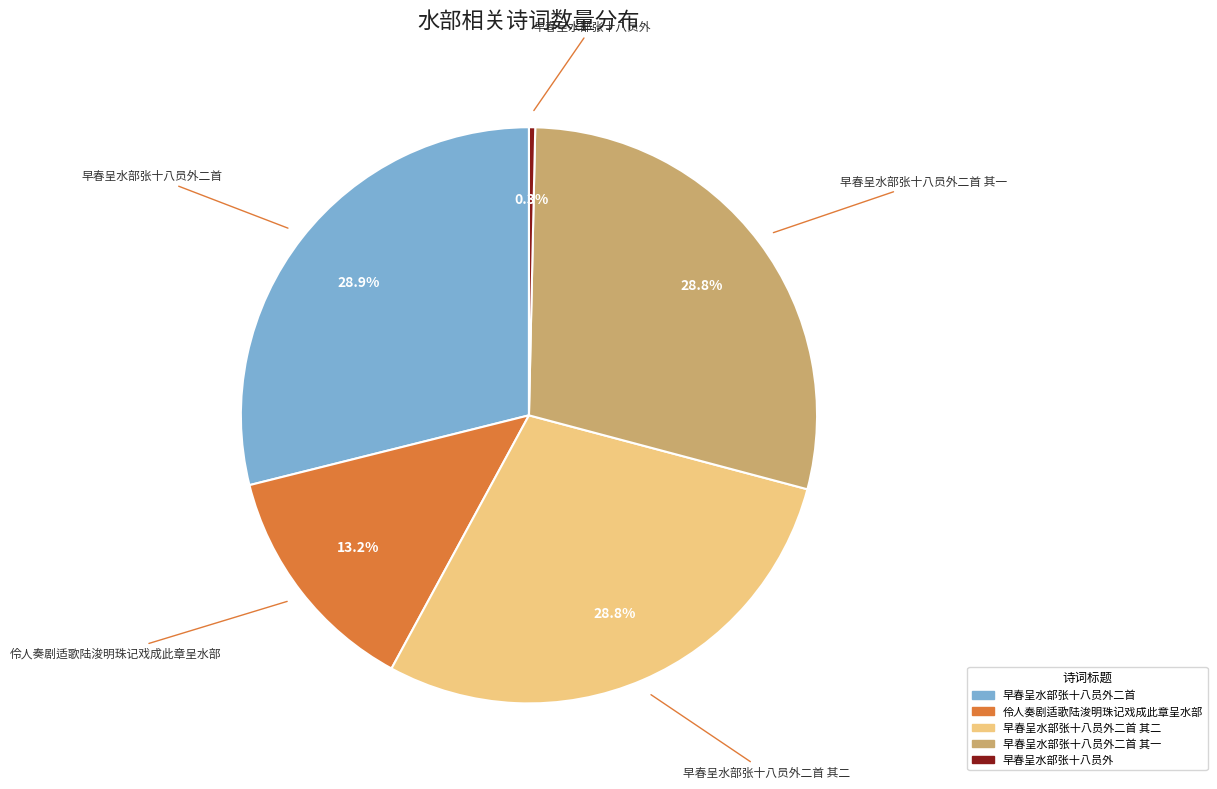

To the nearest percent, what portion does 早春呈水部张十八员外二首 其二 represent?

29%